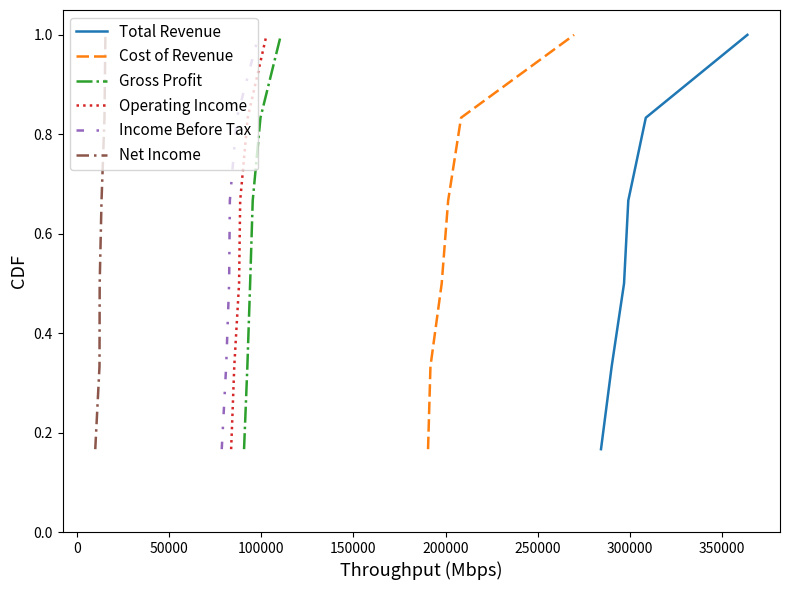

How many Total Revenue values are between 0 and 1?

6